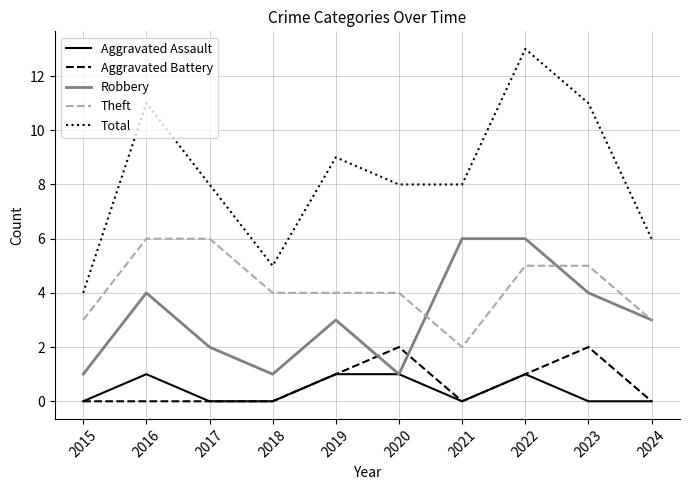

What is the sum of all Aggravated Battery values?

6